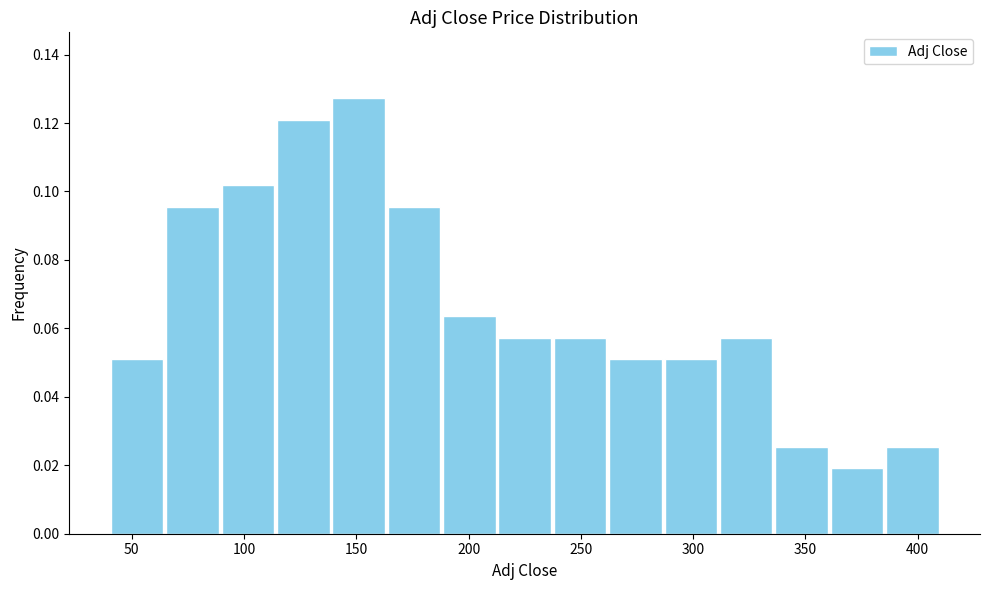

Reading left to right, transcribe this chart: for each bar, give the range it covers on the x-axis and its height. Neither the bar edges nor the heights are printed on the chart, so give them approximately, as read against the axes.

40 to 65: 0.050
65 to 90: 0.096
90 to 115: 0.102
115 to 140: 0.122
140 to 165: 0.128
165 to 190: 0.096
190 to 215: 0.064
215 to 235: 0.058
235 to 260: 0.058
260 to 285: 0.050
285 to 310: 0.050
310 to 335: 0.058
335 to 360: 0.026
360 to 385: 0.020
385 to 410: 0.026